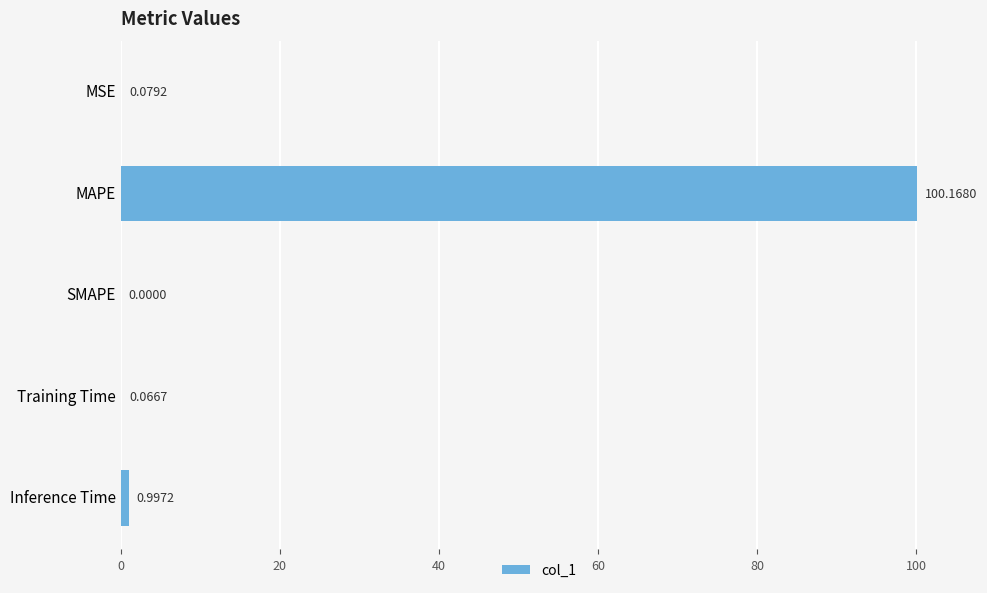

At which label is the value closest to 50?

Inference Time